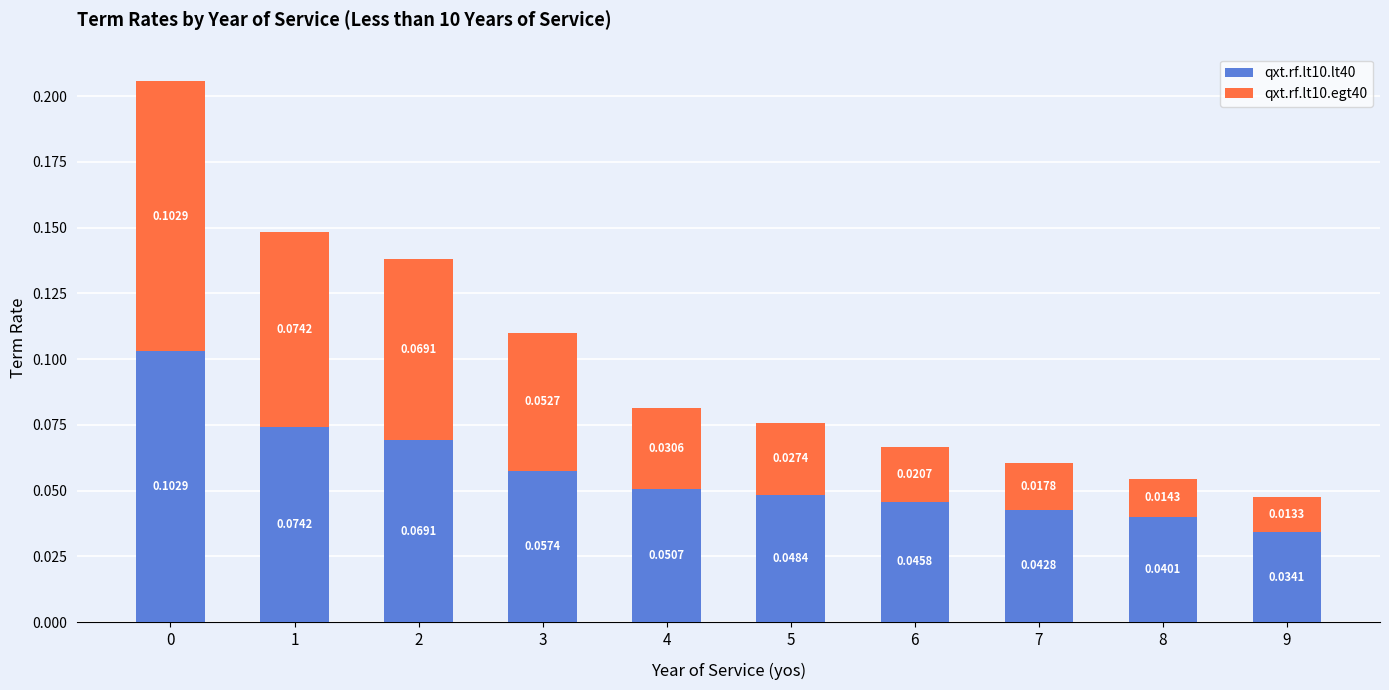

Between 5 and 4, which is larger?

4